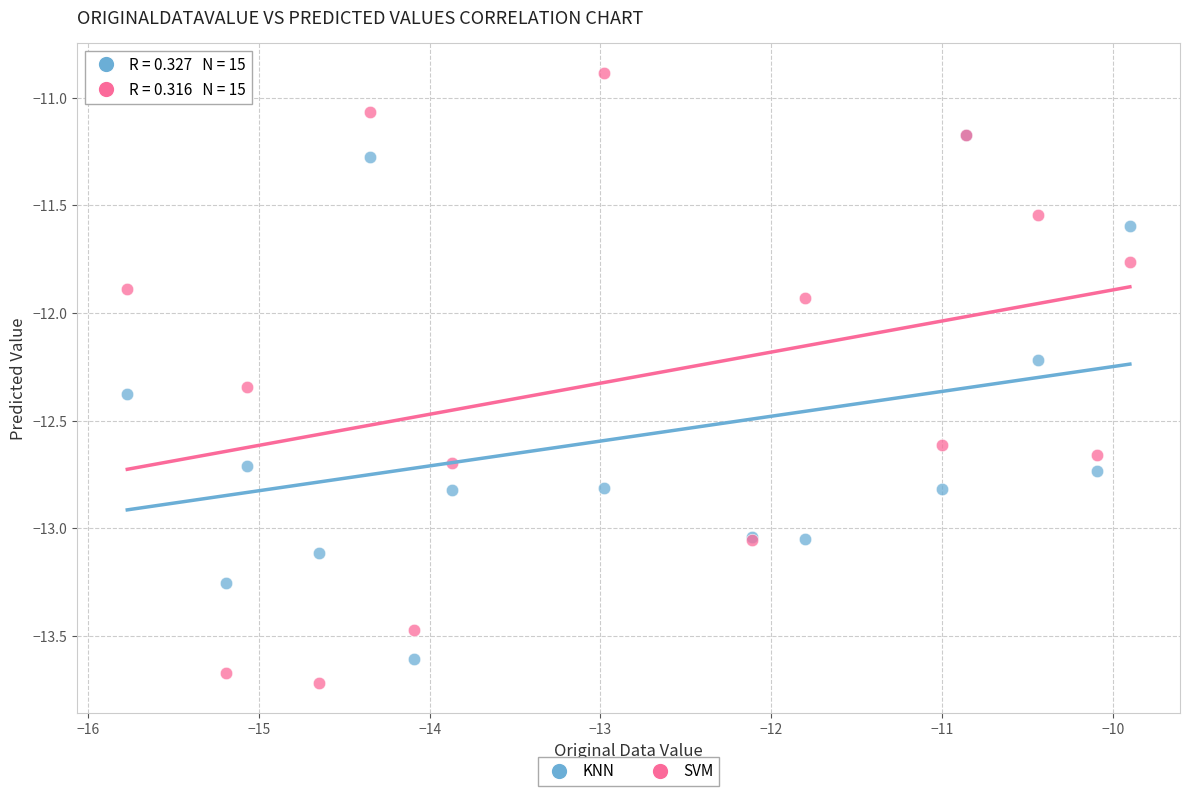

What are all the series names shown in the legend?

KNN, SVM